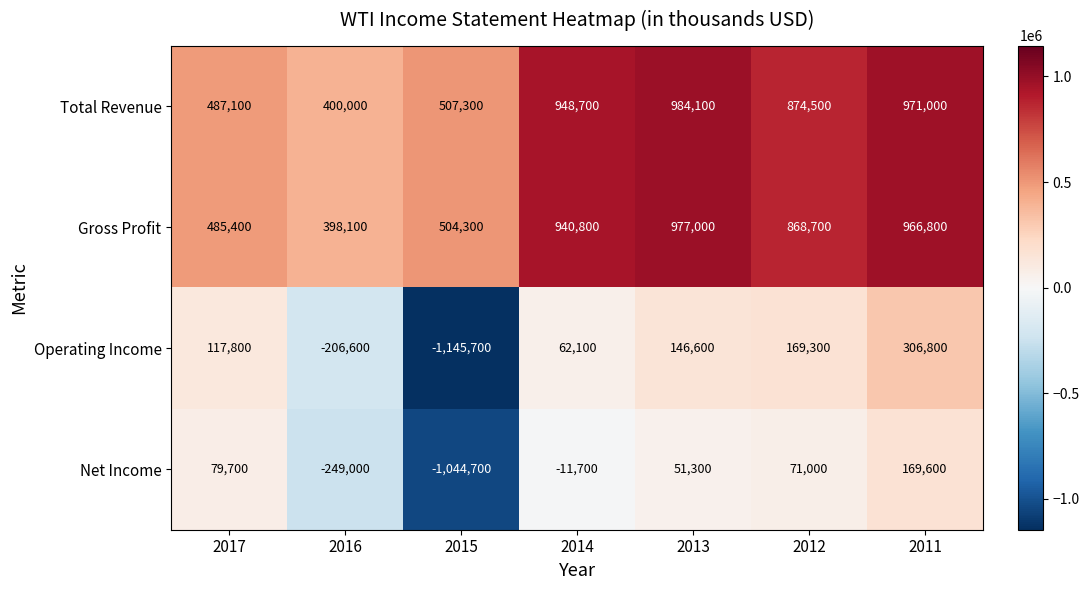

What is the difference between the maximum and minimum values in the Net Income series?

1214300